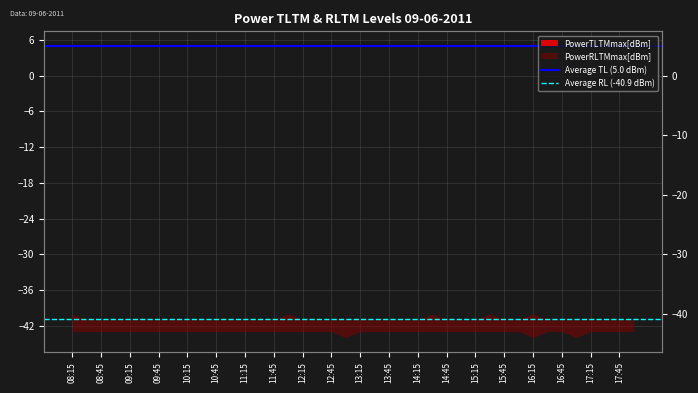

At how many categories does at least one series exceed -17?

2